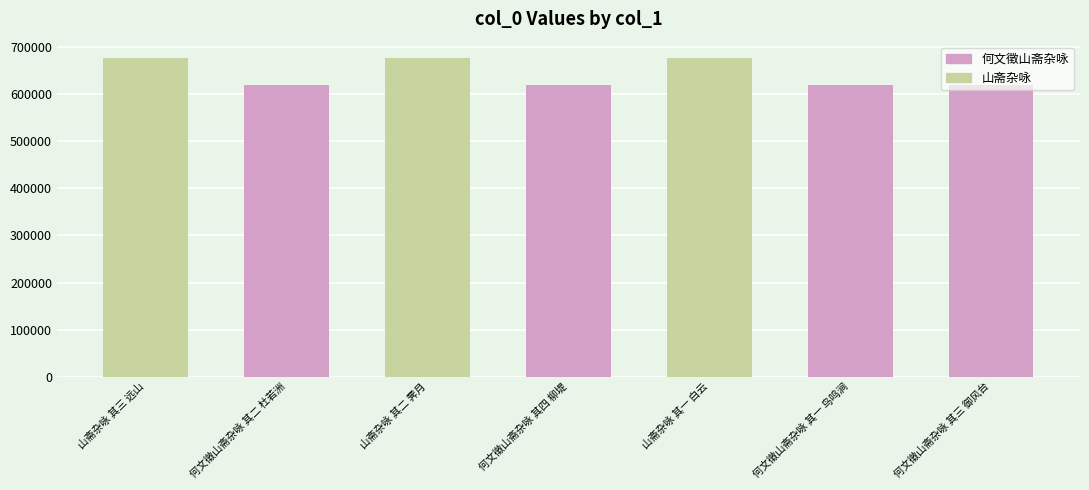

List the labels in order of value, smallest first.

何文徵山斋杂咏 其一 鸟鸣涧, 何文徵山斋杂咏 其二 杜若洲, 何文徵山斋杂咏 其三 御风台, 何文徵山斋杂咏 其四 柳堤, 山斋杂咏 其一 白云, 山斋杂咏 其二 霁月, 山斋杂咏 其三 远山